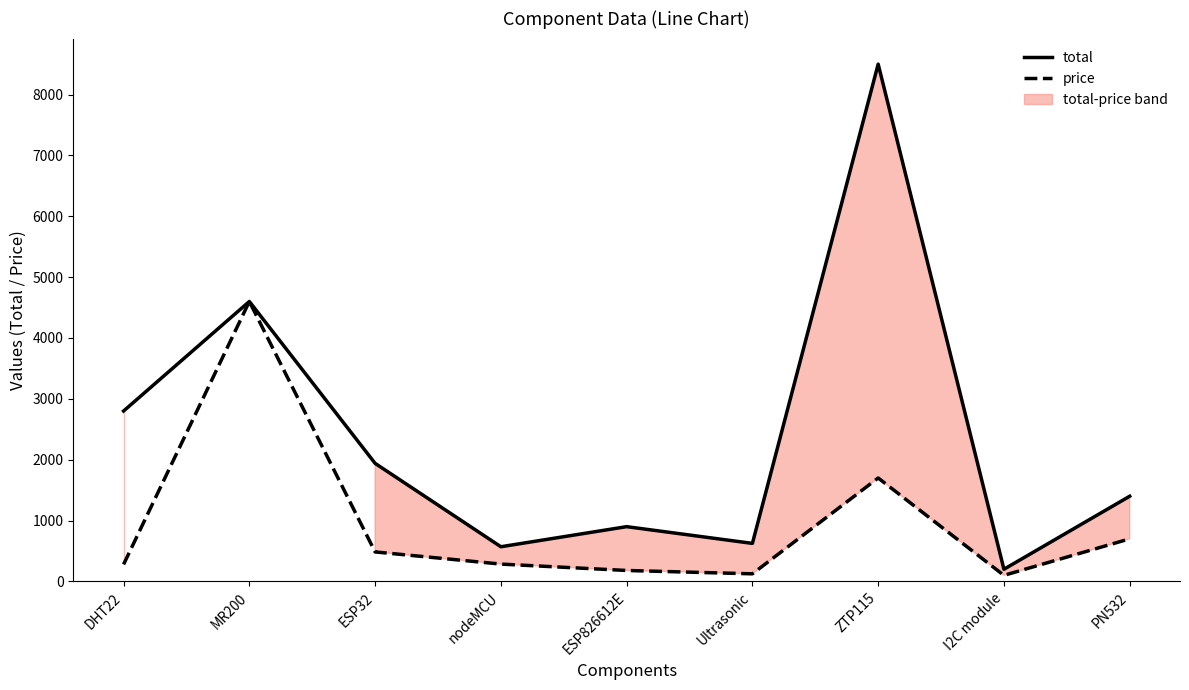

At how many categories does at least one series exceed 3703?

2